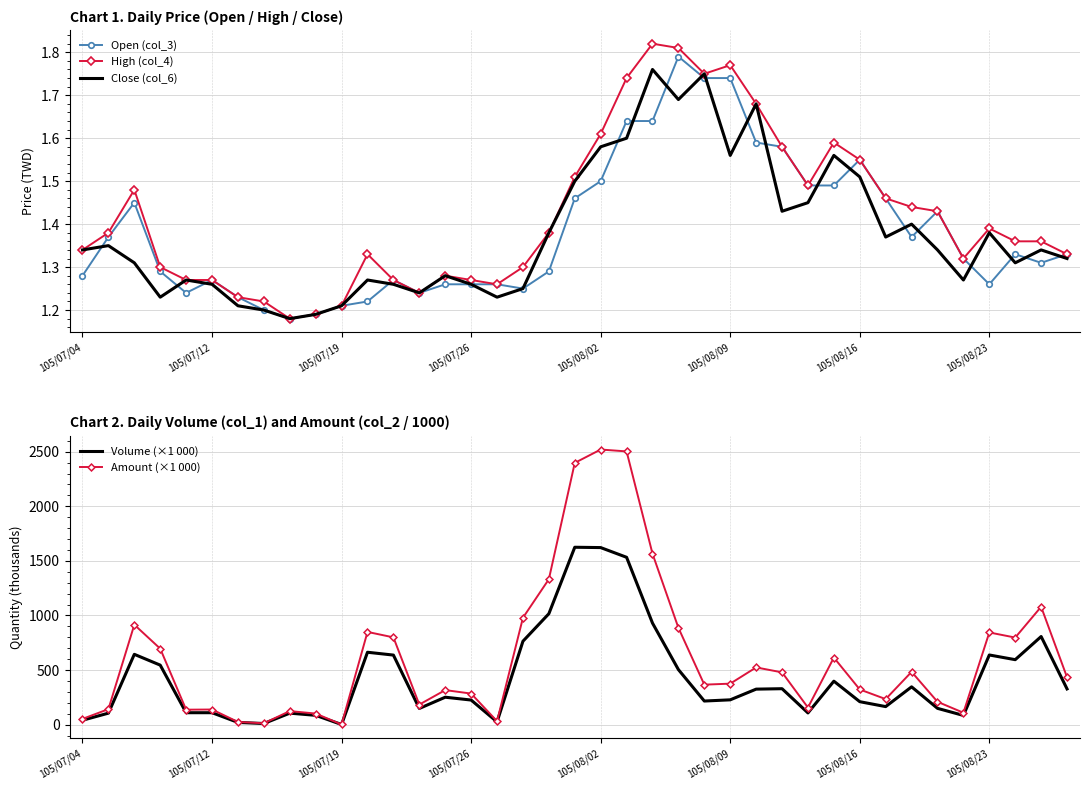

The High (col_4) series shows 1.9 at 105/07/26. True or false?

False